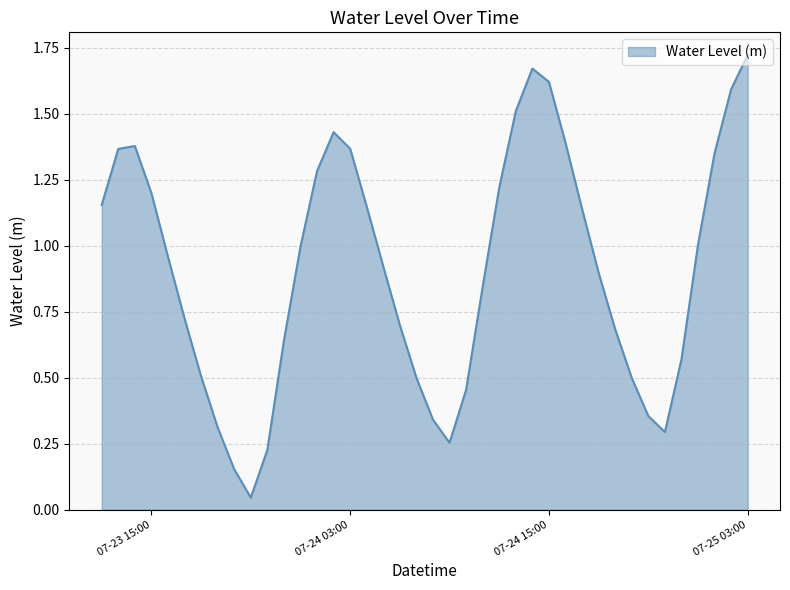

Which category has the lowest value across all series?

2023-07-23 21:00